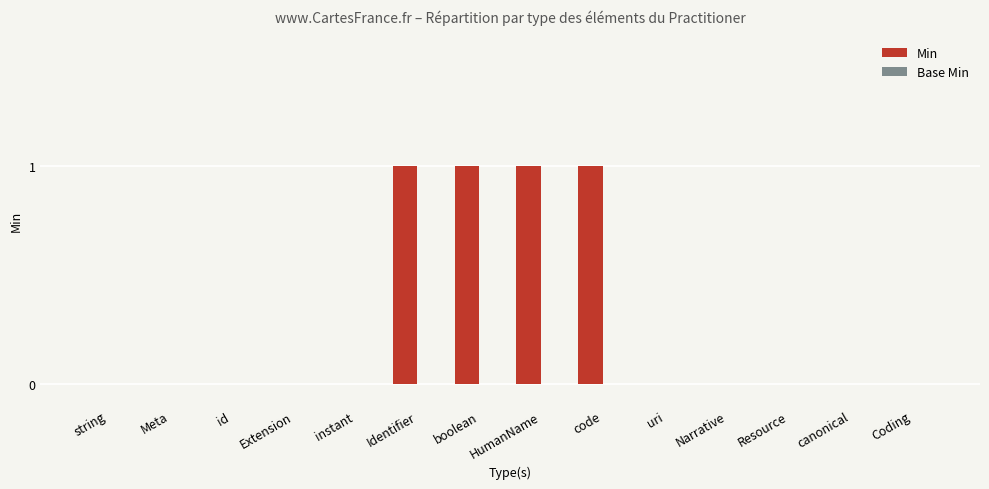

What is the sum of all values?

4